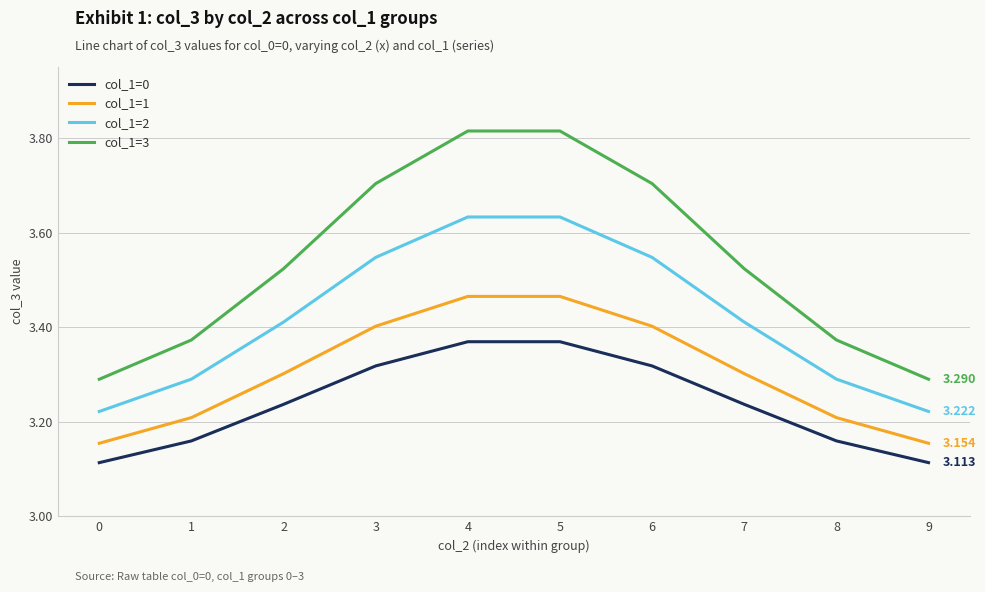

Rank the series at 9 from lowest to highest value.

col_1=0, col_1=1, col_1=2, col_1=3